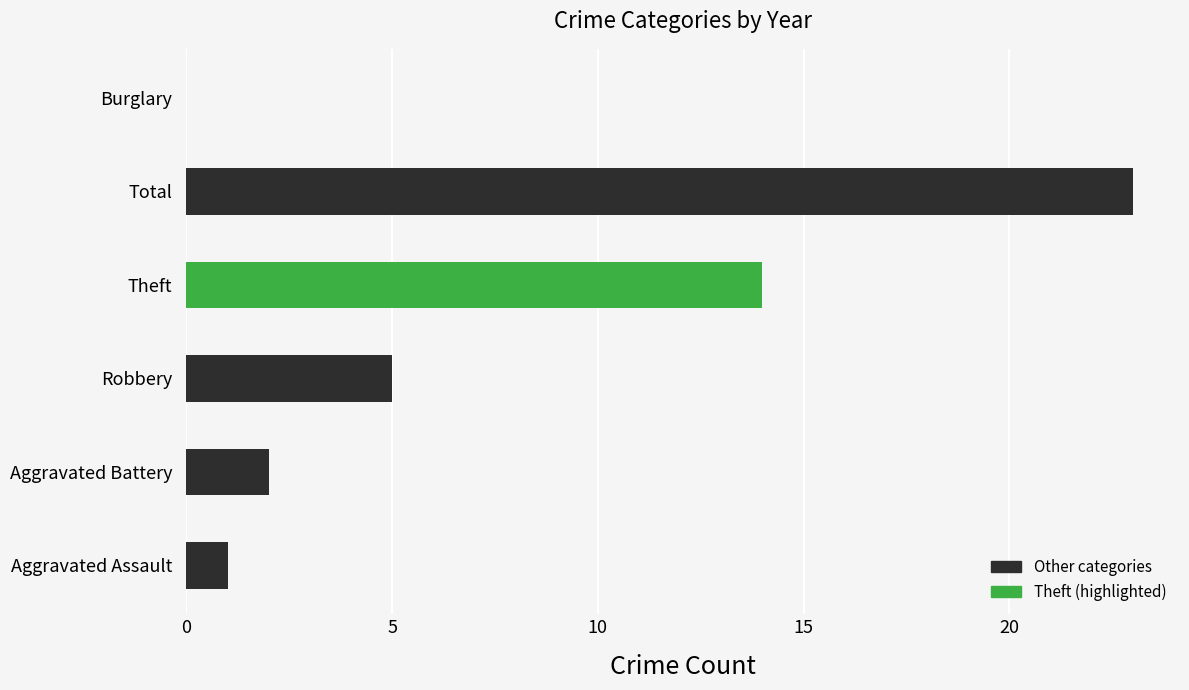

Where is the data nearest to the value 11?

Theft